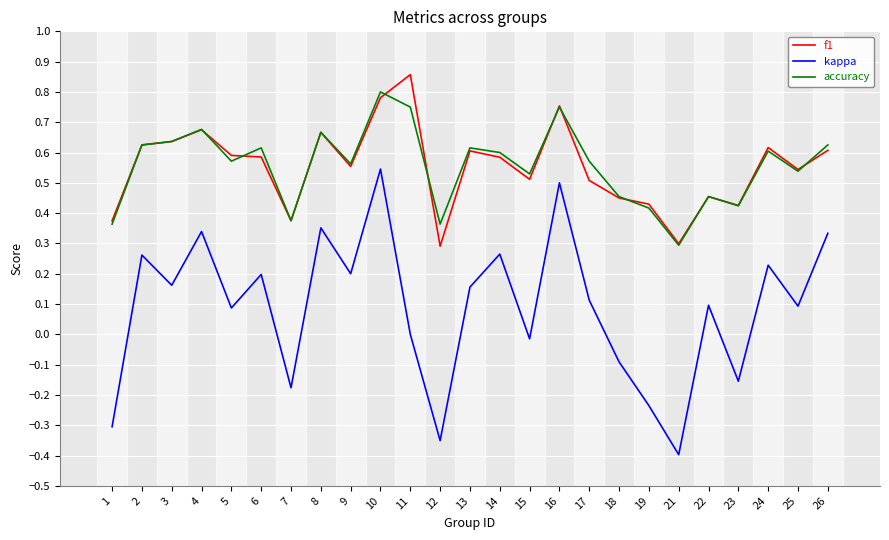

True or false: f1 and kappa intersect in this chart.

False